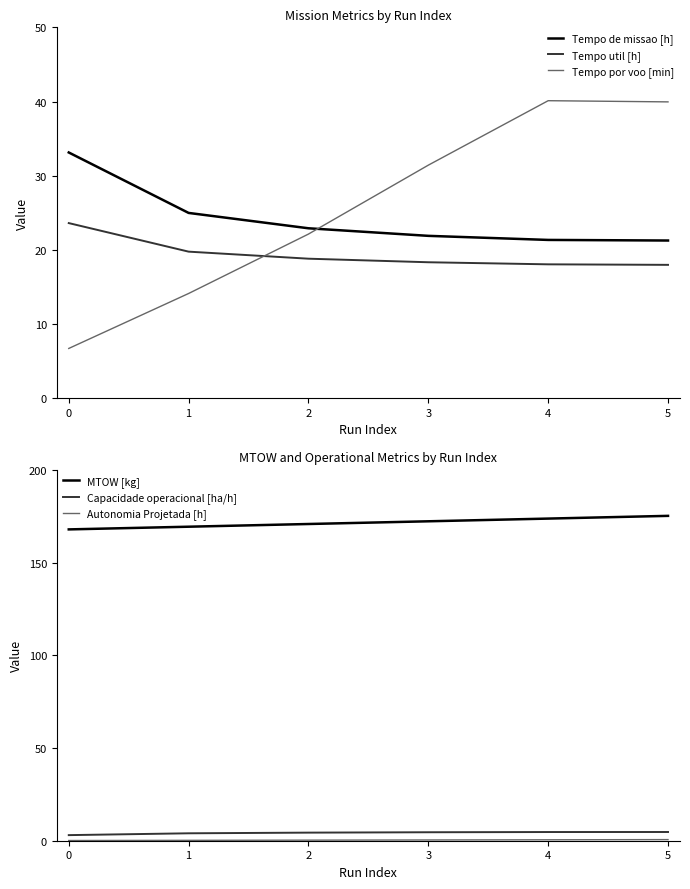

Count the Autonomia Projetada [h] values in the range 0 to 1.

6